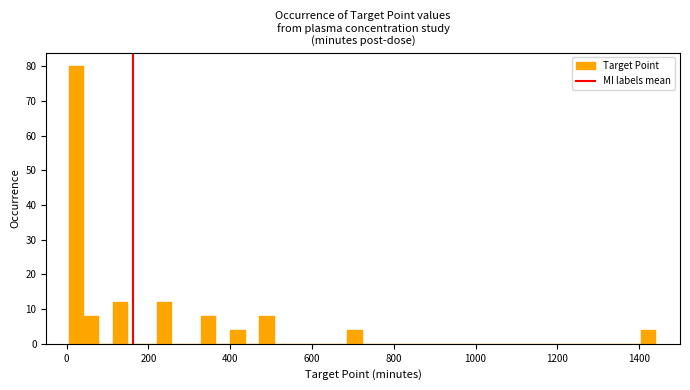

Read against the x-axis, roughly where is the centre of the tallest bar?

20